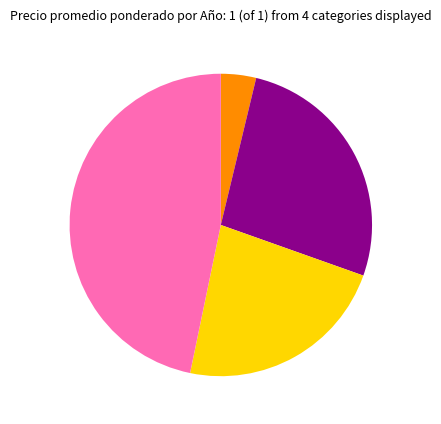

Is there any slice that represents more than half of the pie?

No